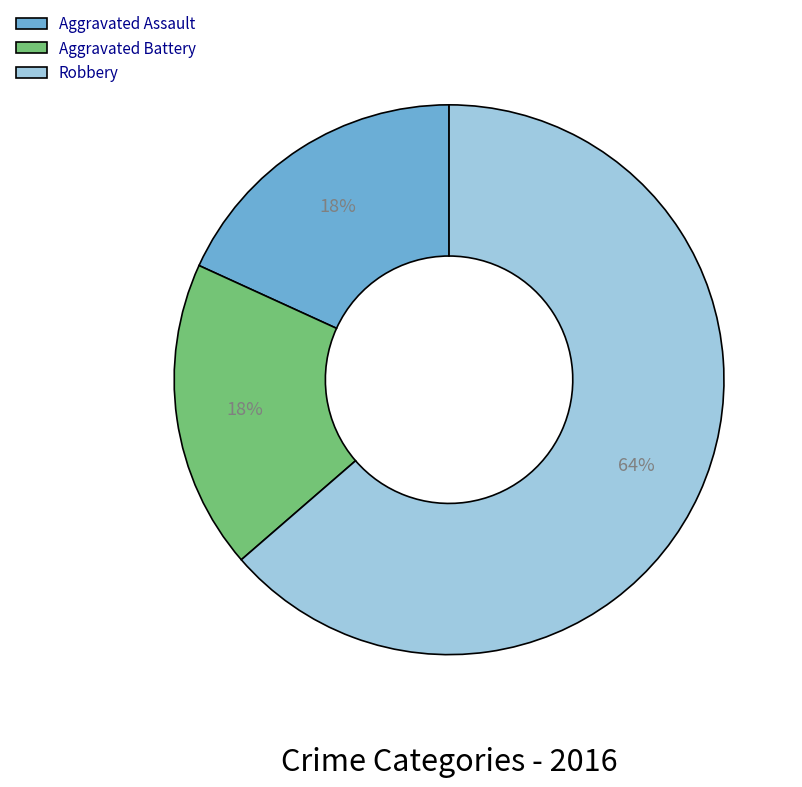

To the nearest percent, what is the average slice percentage?

33%